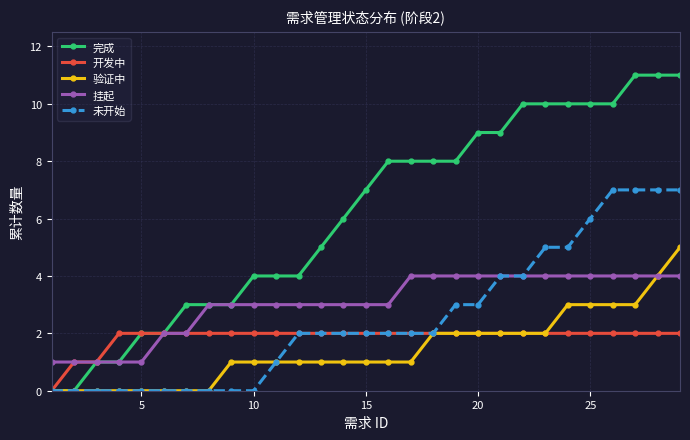

Which series has the largest total across all categories?

完成